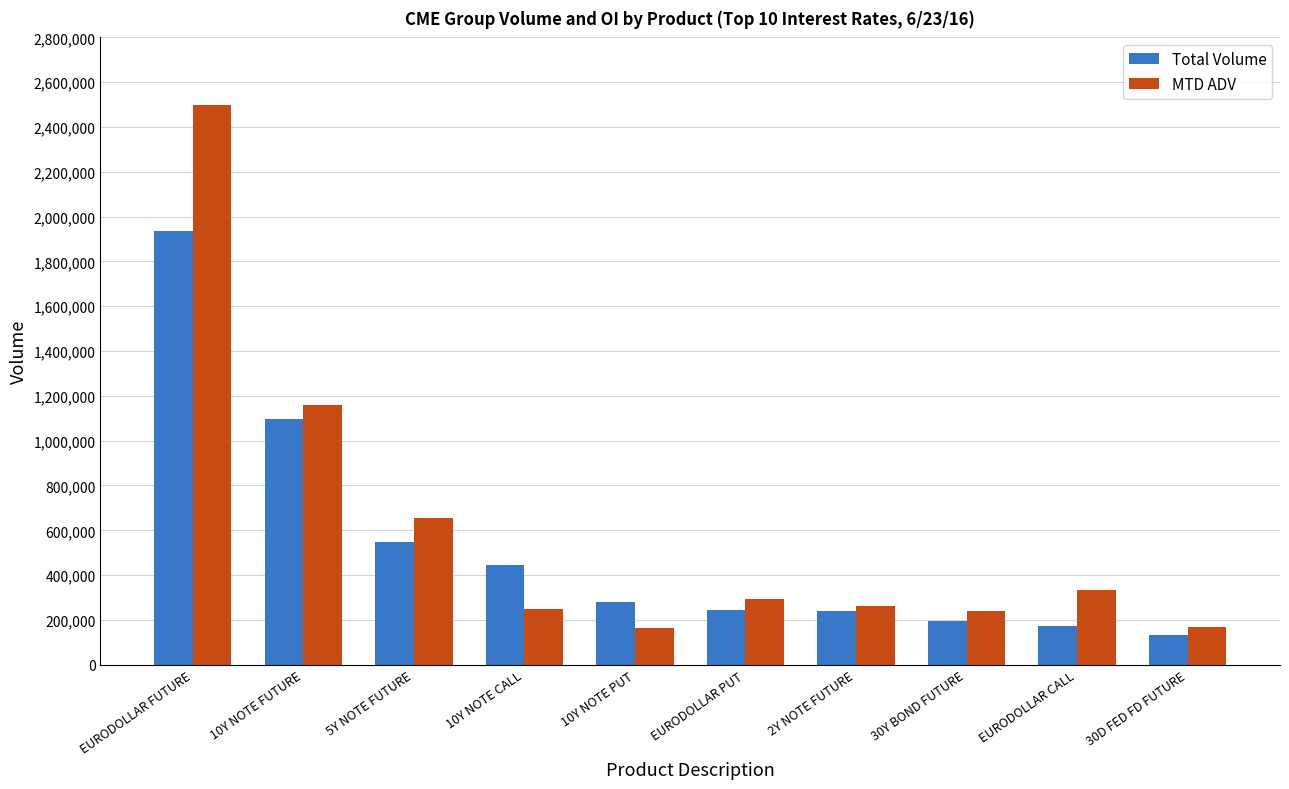

Rank the series by their maximum value, from lowest to highest.

Total Volume, MTD ADV